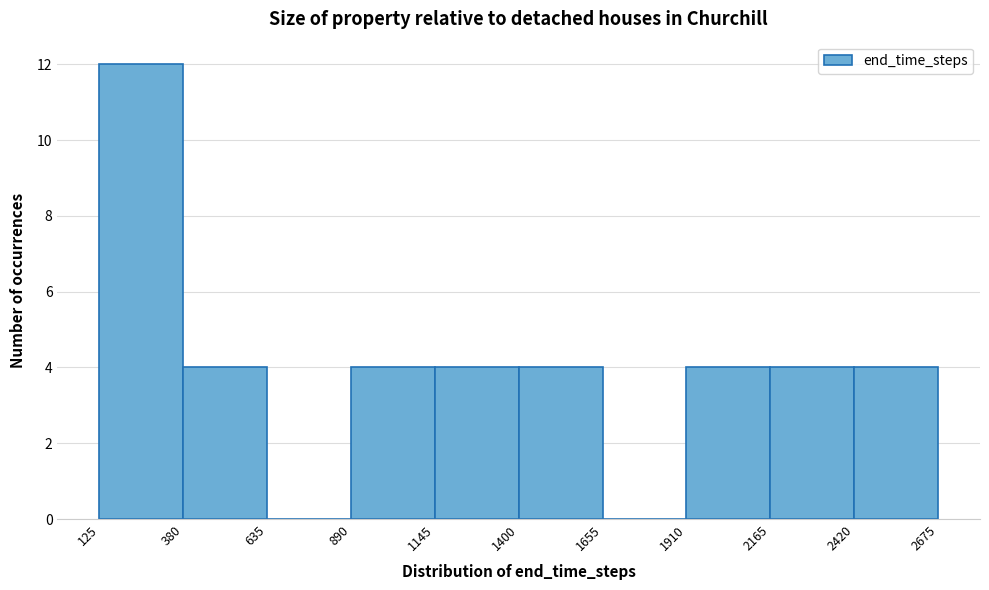

Which range on the x-axis has the tallest bar?

125 to 380